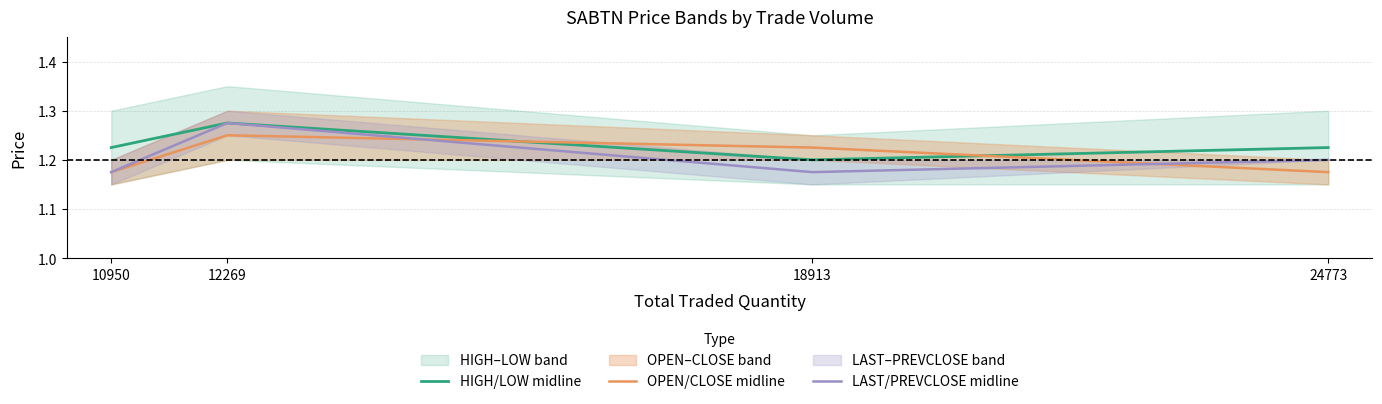

The HIGH/LOW midline series shows 1.2 at 24773. True or false?

True